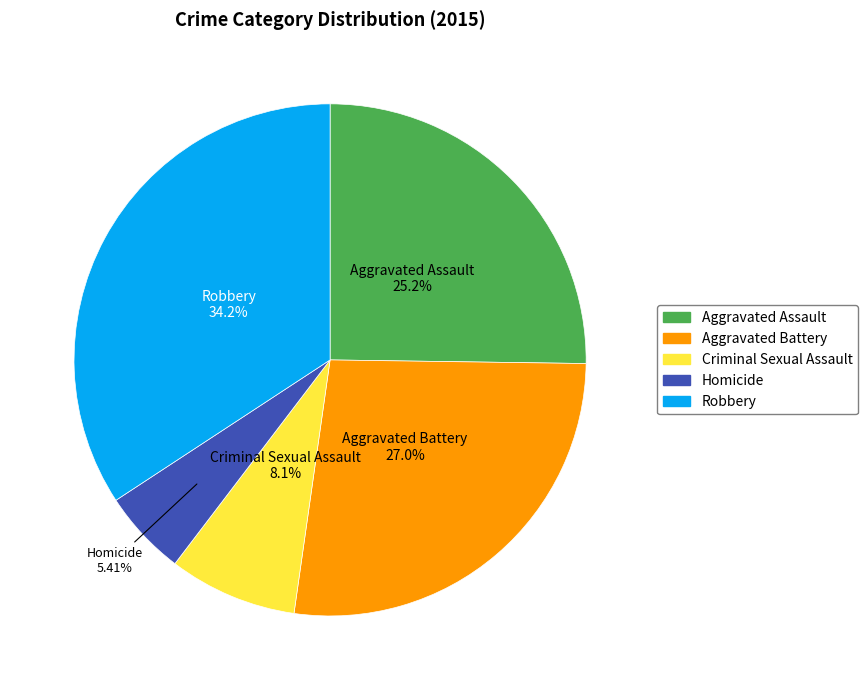

What portion of the pie excludes Homicide?

94.6%